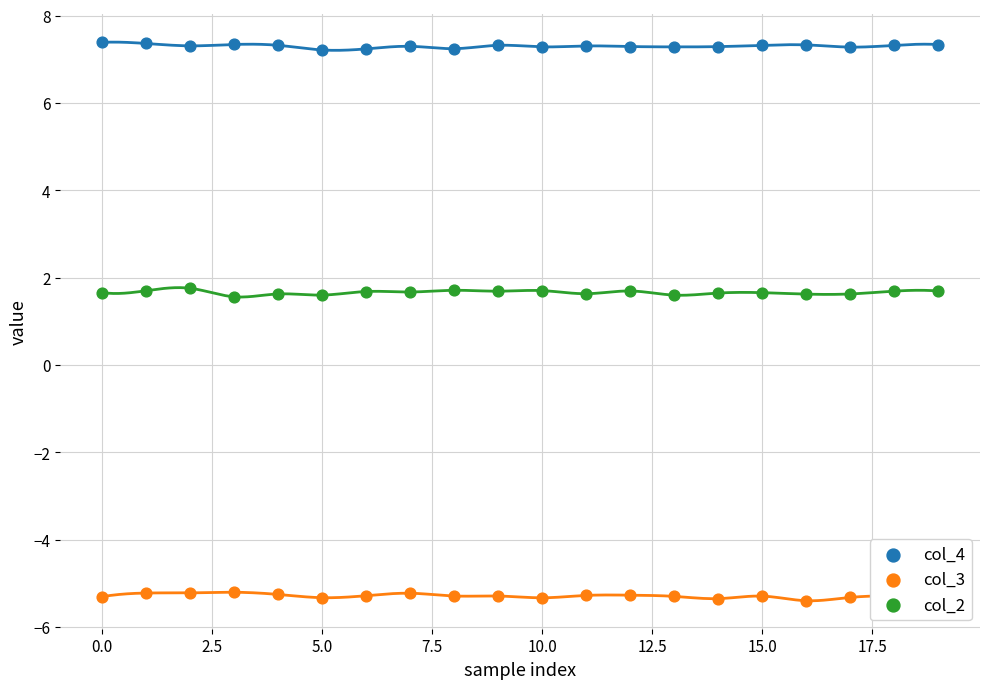

What are all the series names shown in the legend?

col_4, col_3, col_2